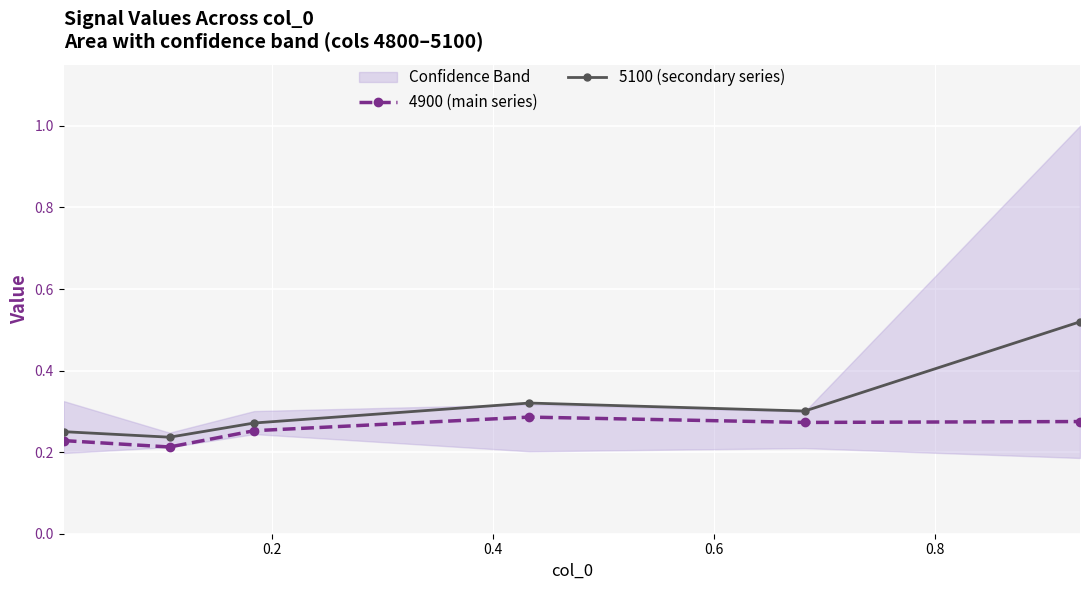

In 4900 (main series), how many points are higher than both neighbors (excluding endpoints)?

1